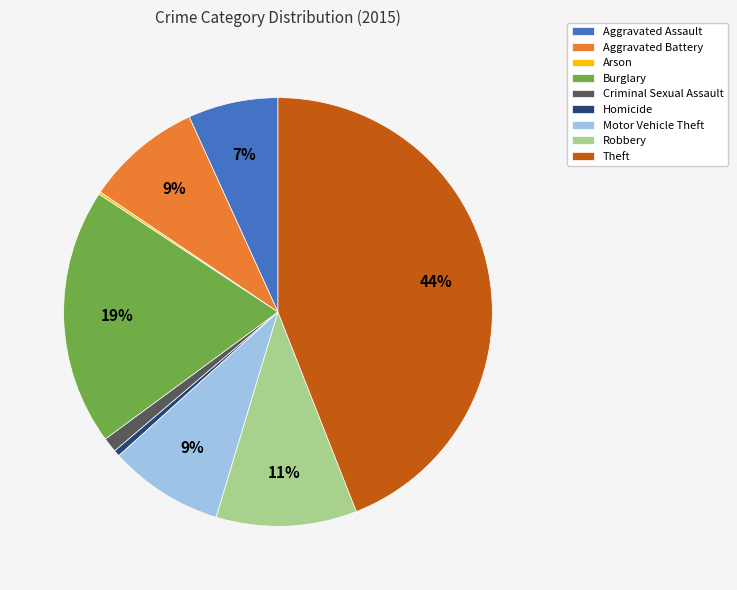

To the nearest percent, what percentage of the pie is Robbery?

11%